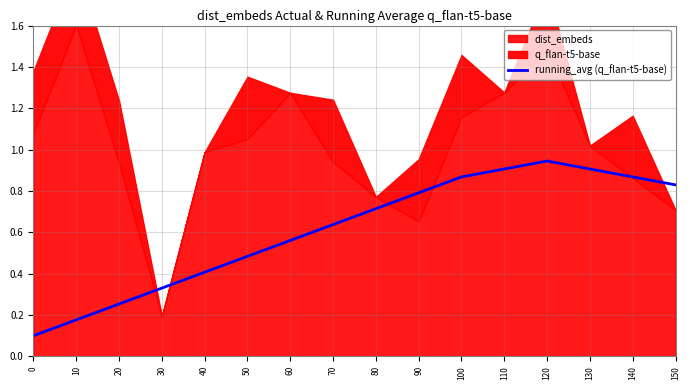

Is it true that running_avg (q_flan-t5-base) equals 0.7 at 40?

False